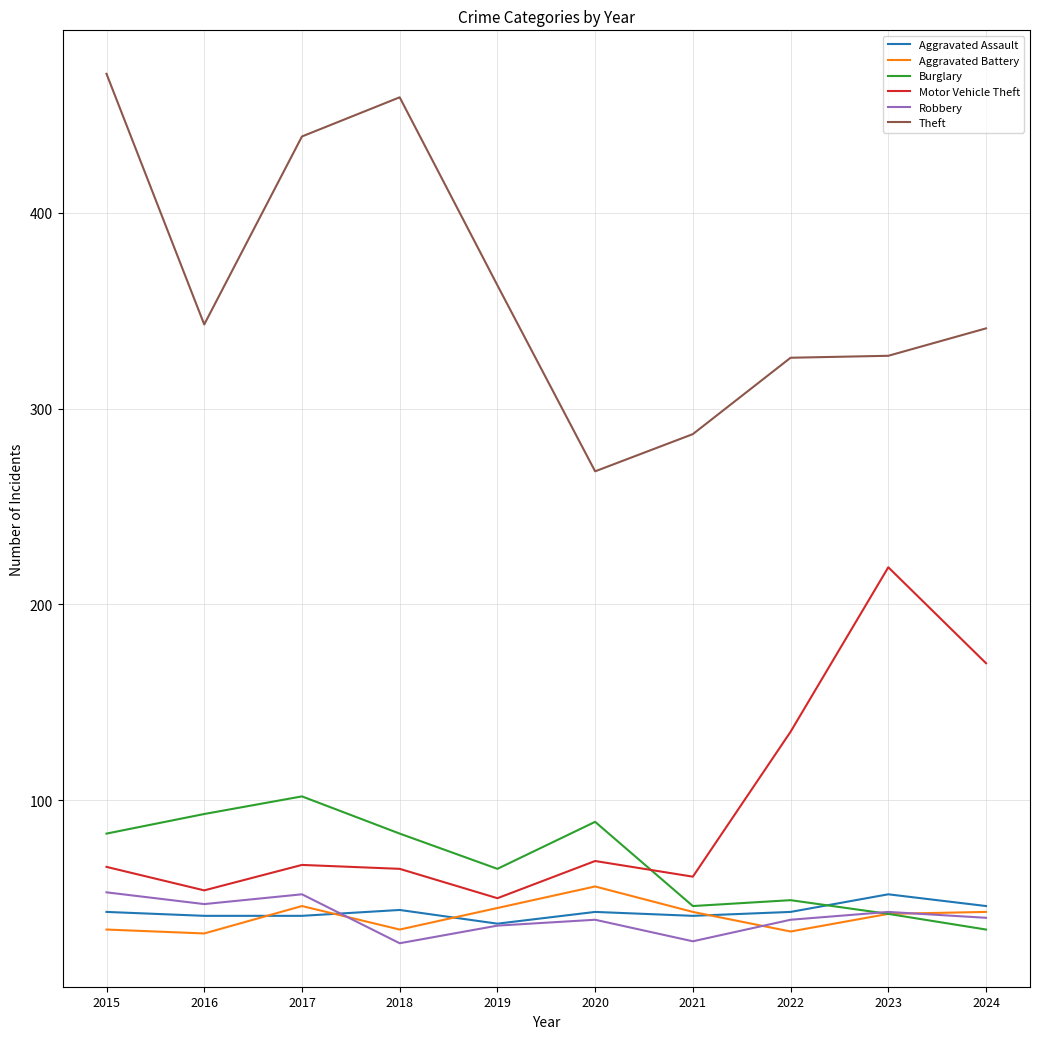

Is this an area chart (filled region under the line)?

No